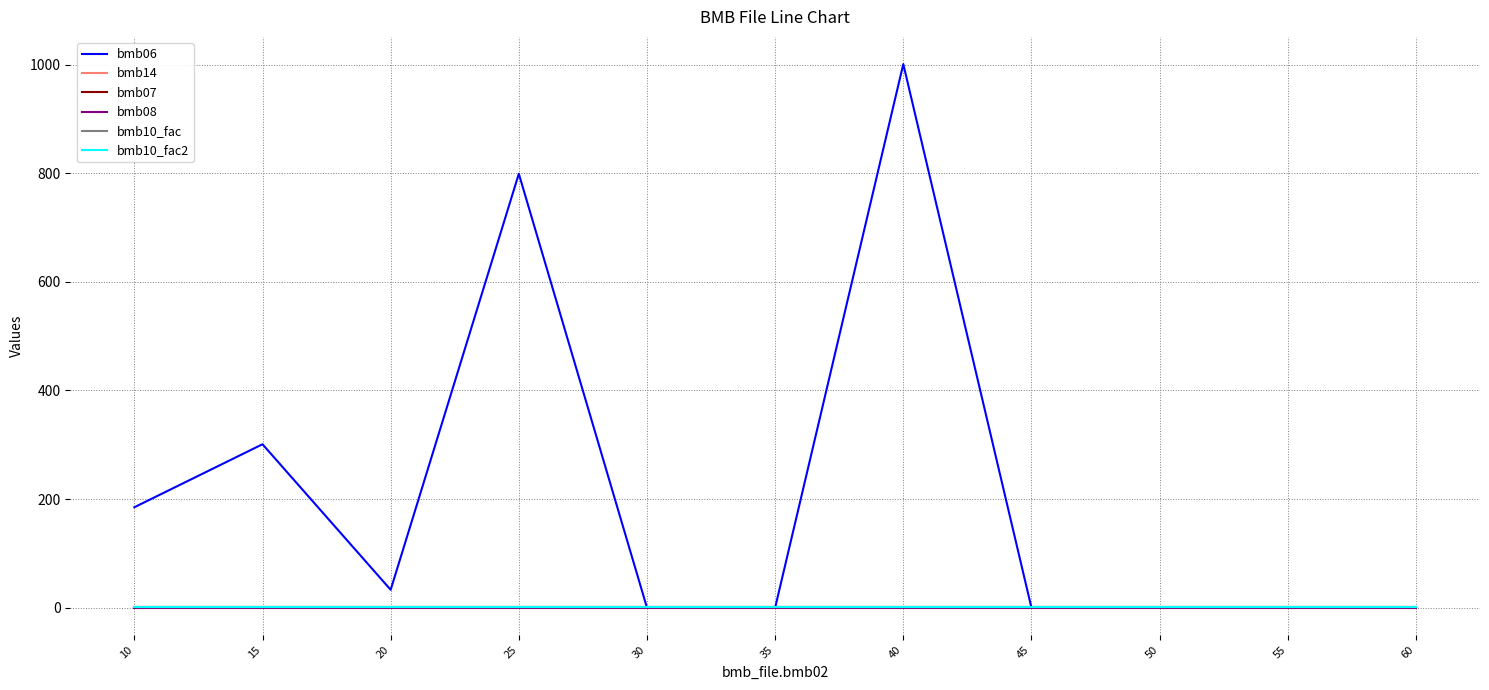

Does the chart have visible grid lines?

Yes